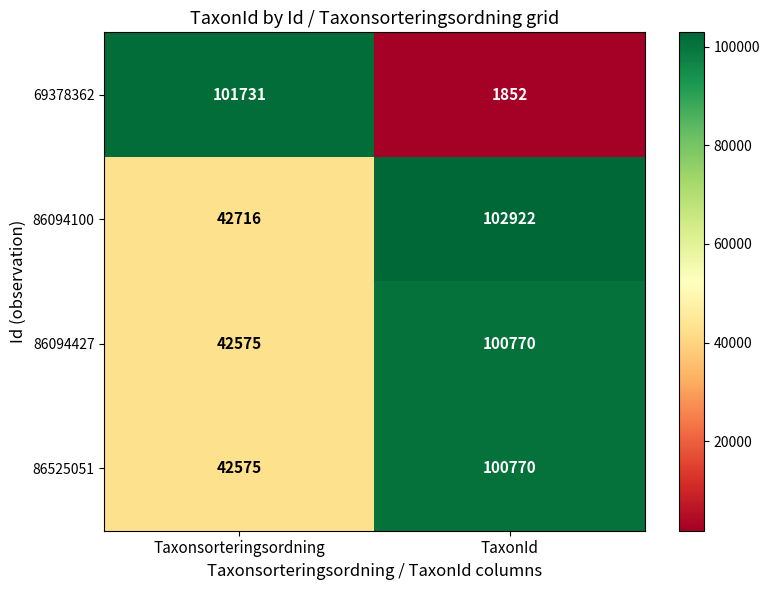

Reading left to right, extract all data points from this chart.

69378362: 101731	1852
86094100: 42716	102922
86094427: 42575	100770
86525051: 42575	100770